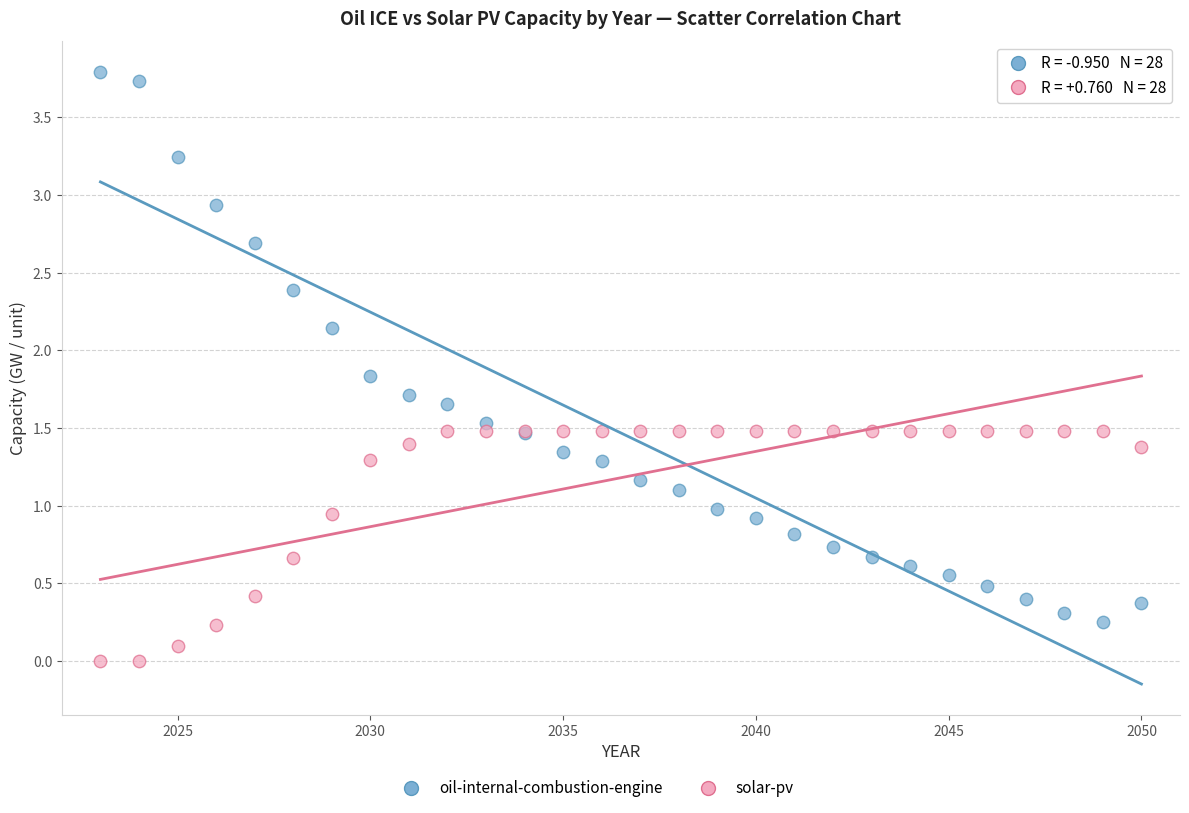

What is the X range (max minus min) for the scatter plot?

27.0